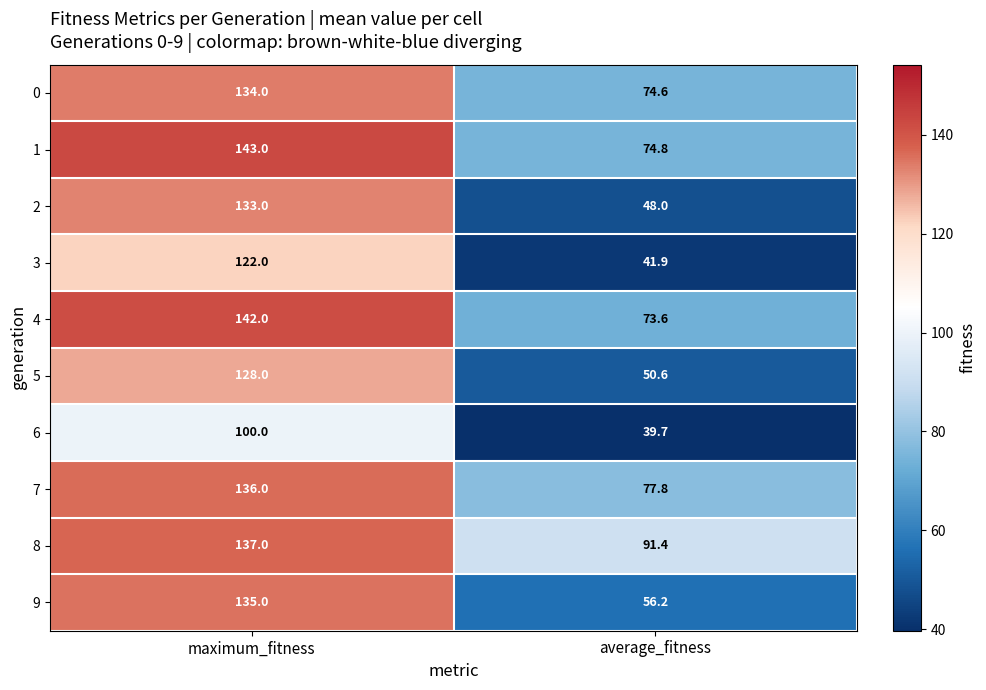

Reading right to left, transcribe all the data shown in this chart.

0: average_fitness=74.6	maximum_fitness=134.0
1: average_fitness=74.8	maximum_fitness=143.0
2: average_fitness=48.0	maximum_fitness=133.0
3: average_fitness=41.9	maximum_fitness=122.0
4: average_fitness=73.6	maximum_fitness=142.0
5: average_fitness=50.6	maximum_fitness=128.0
6: average_fitness=39.7	maximum_fitness=100.0
7: average_fitness=77.8	maximum_fitness=136.0
8: average_fitness=91.4	maximum_fitness=137.0
9: average_fitness=56.2	maximum_fitness=135.0